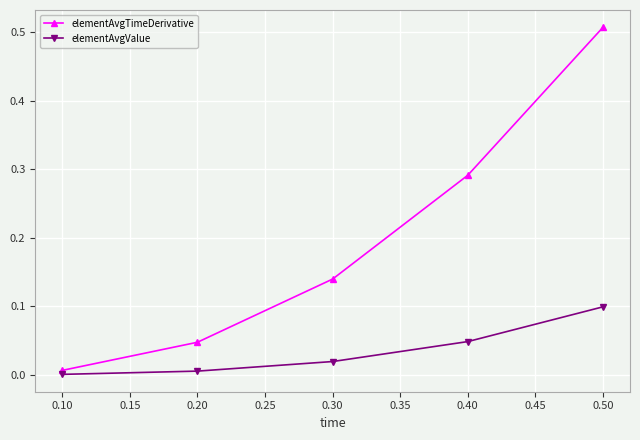

List the series in order of their peak value, highest first.

elementAvgTimeDerivative, elementAvgValue